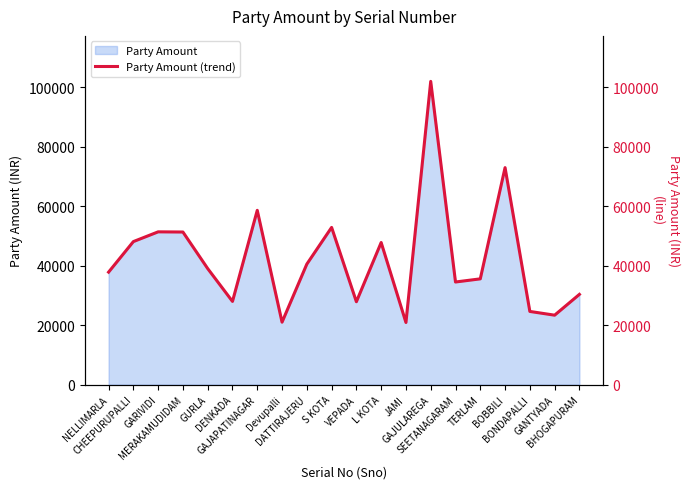

What is the label of the 4th point from the right?

BOBBILI